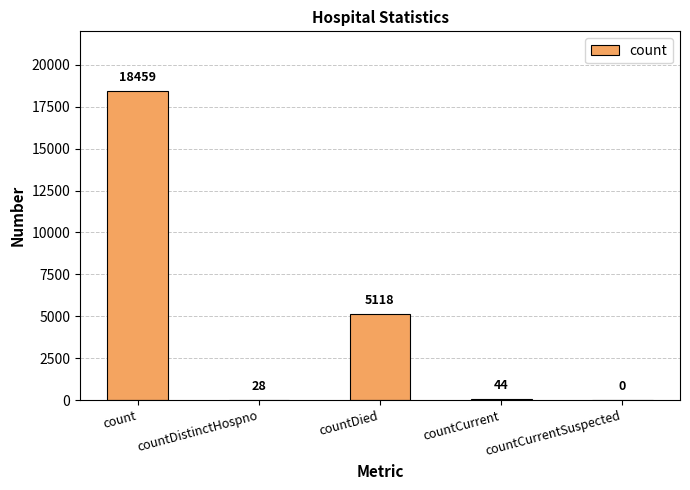

What is the sum of the values at countCurrent and countDistinctHospno?

72